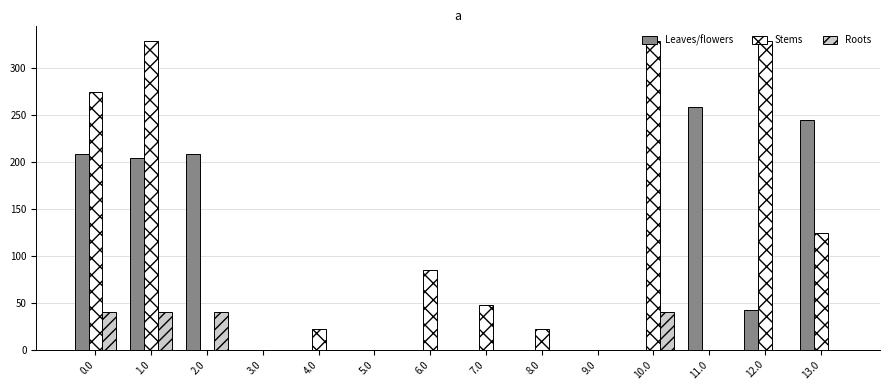

Which series changed the most between 4.0 and 13.0?

Leaves/flowers